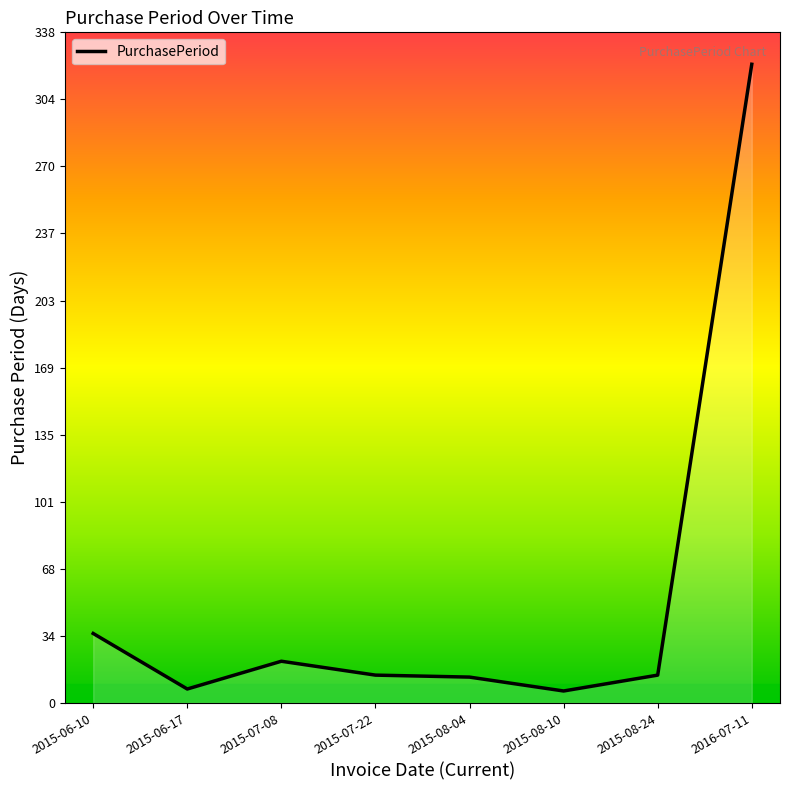

True or false: the data has more than 2 interior local peaks.

False